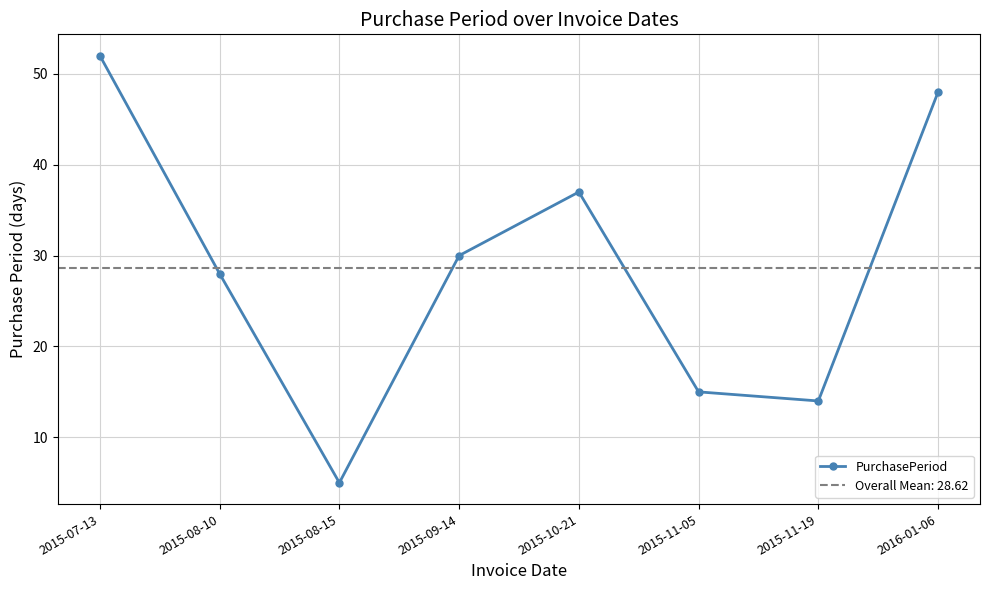

Reading right to left, list all the values displayed in this chart.

48	14	15	37	30	5	28	52